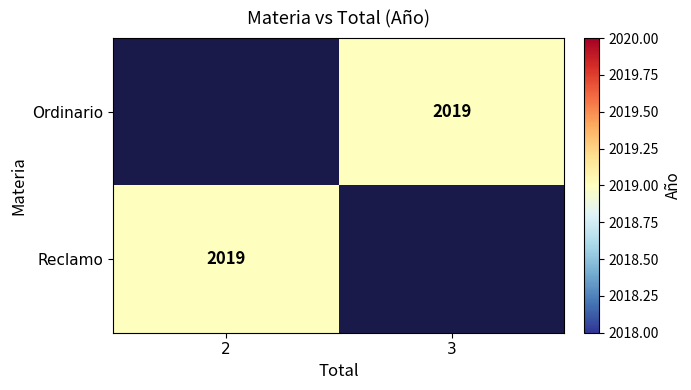

How many values in Ordinario are above zero?

1